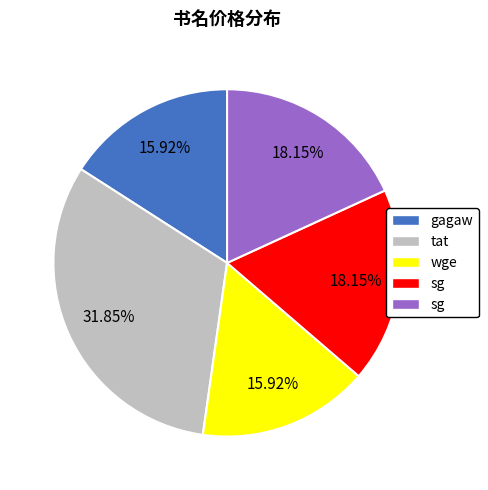

Is there any slice that represents more than half of the pie?

No